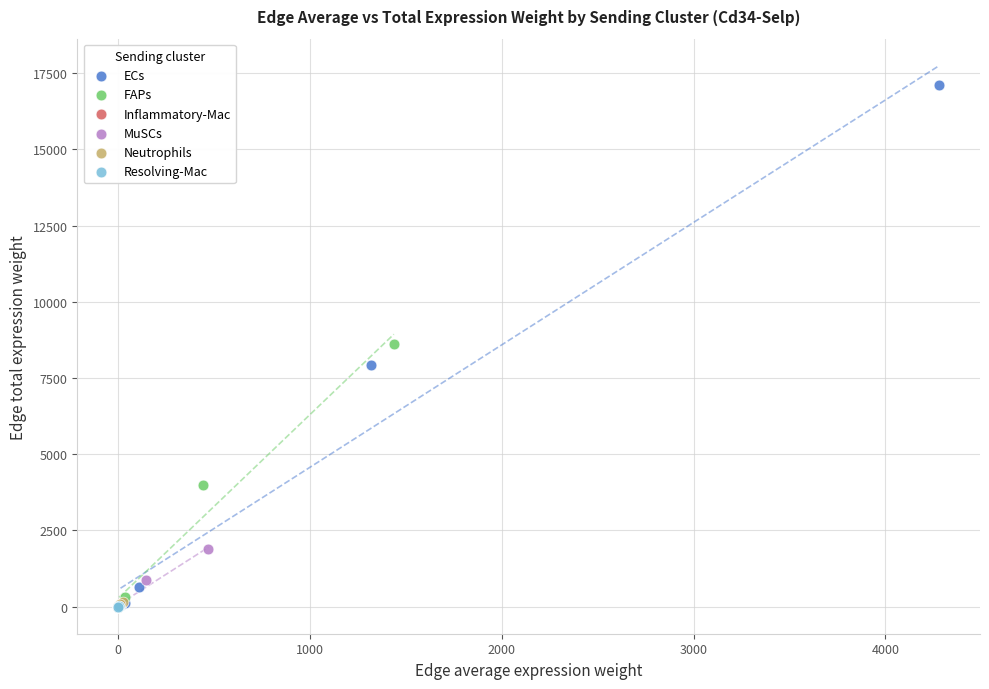

Which series has the widest spread of Y values?

ECs